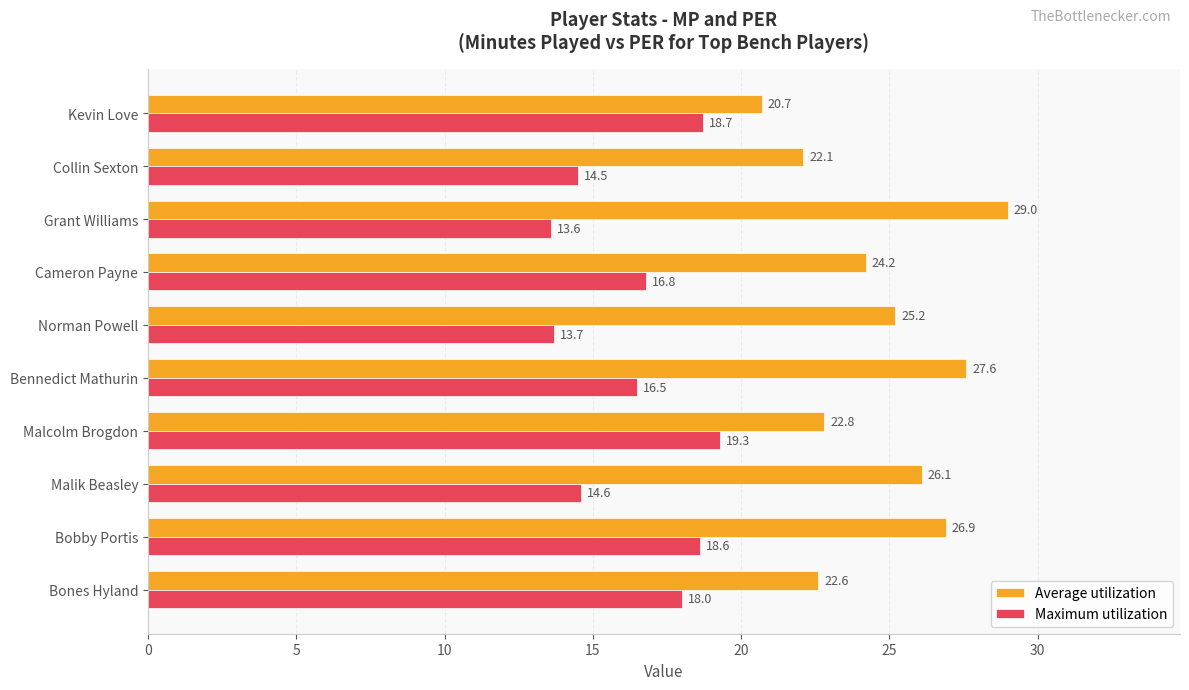

What is the smallest value displayed?

13.6